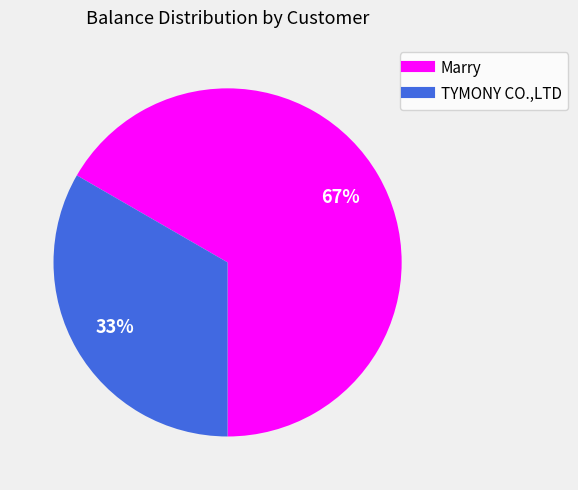

Which has a higher value, Marry or TYMONY CO.,LTD?

Marry